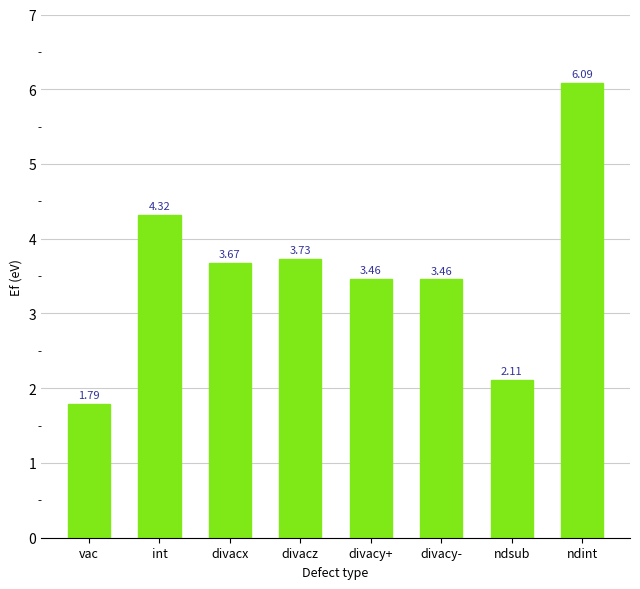

Where does the data first go above 3?

int